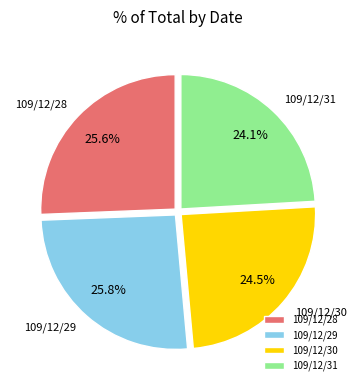

What percentage is the 109/12/28 slice, to the nearest percent?

26%